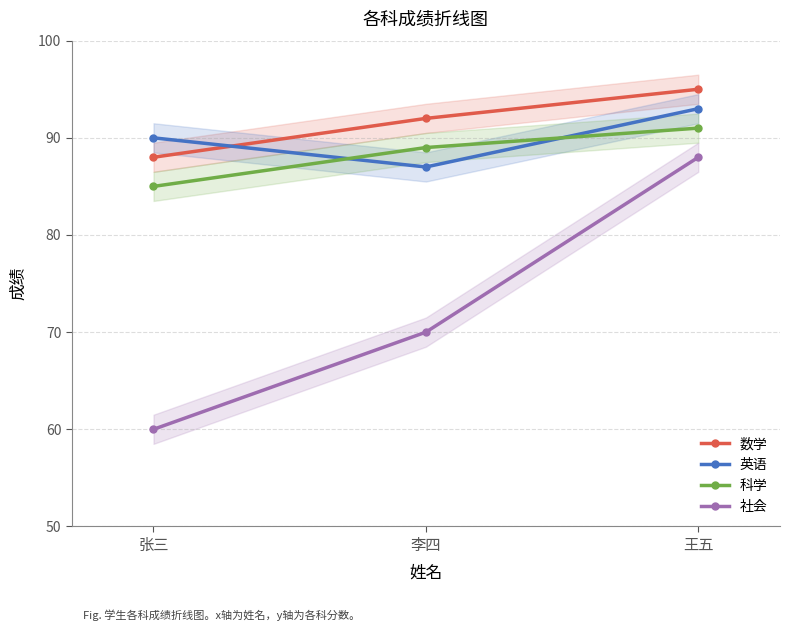

What is the sum of the 英语 values at 李四 and 王五?

180